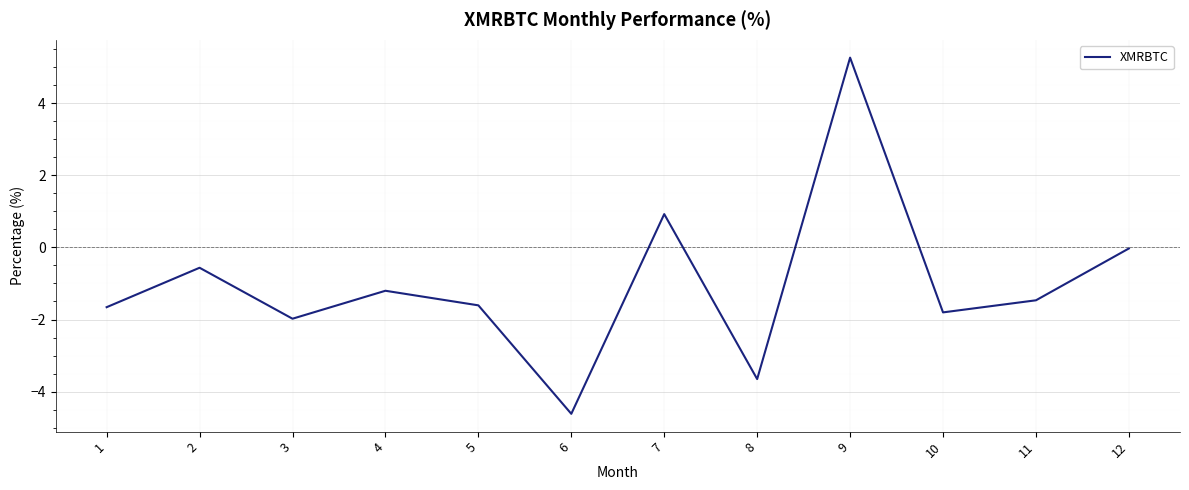

Where does the data first go above -1?

2